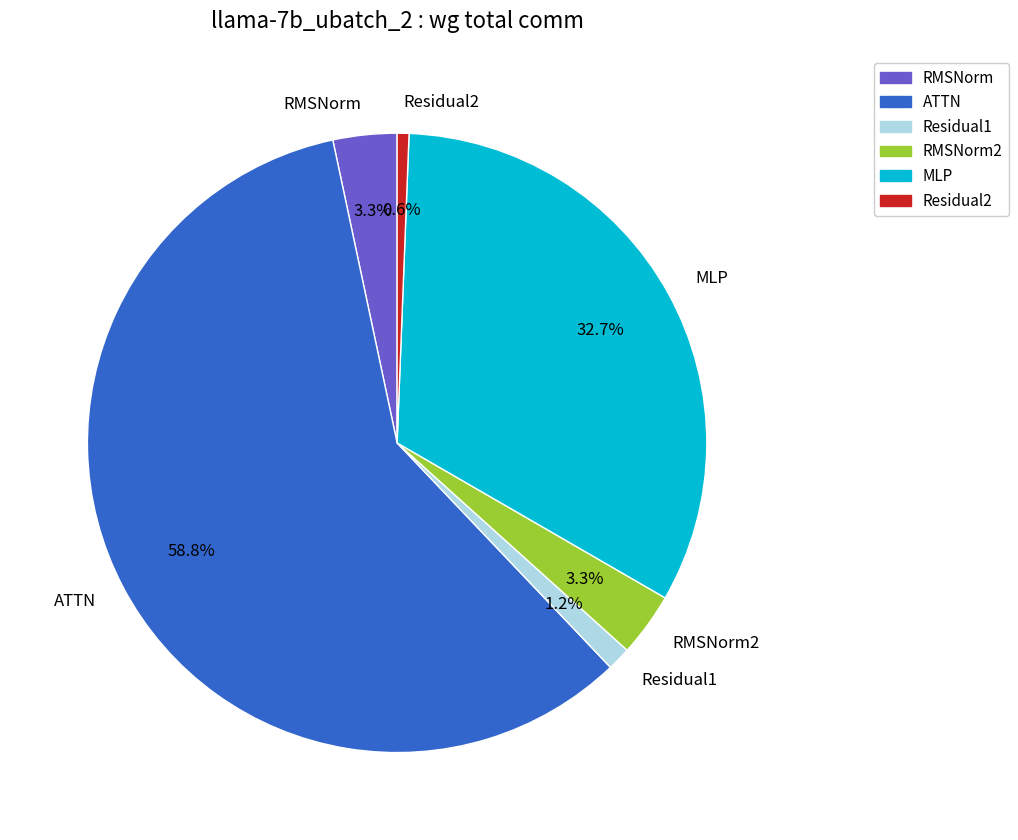

Does Residual2 account for over 50% of the chart?

No